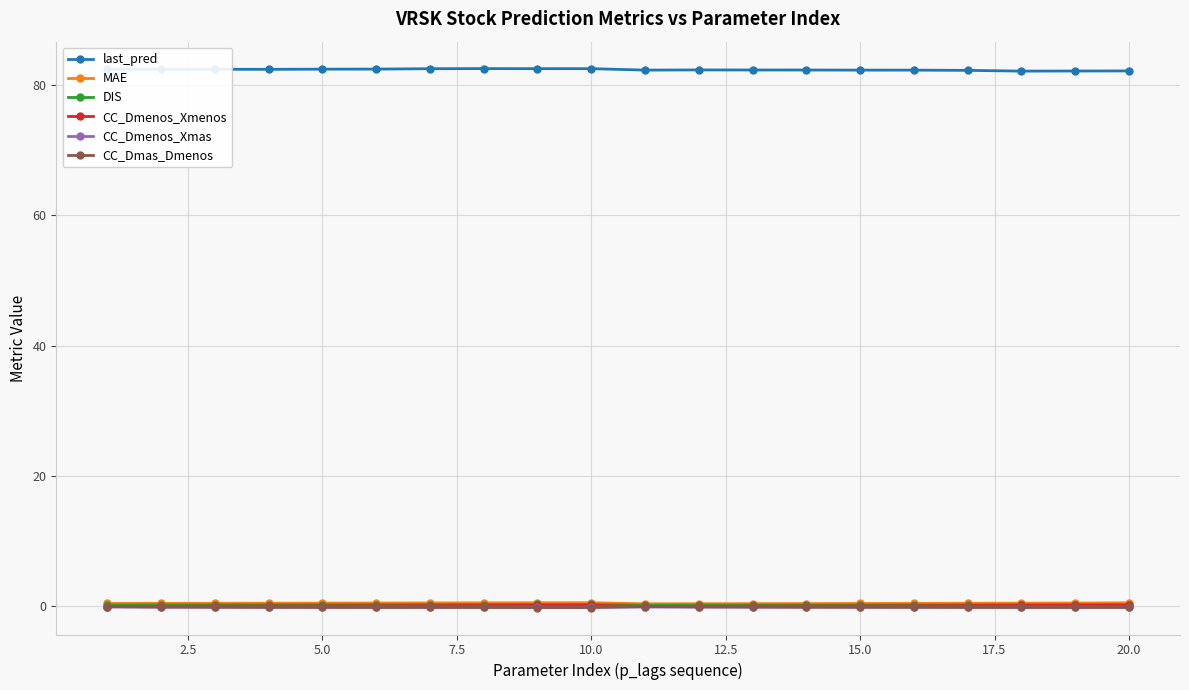

What is the value of the last_pred point at the 19th from the left?

82.1